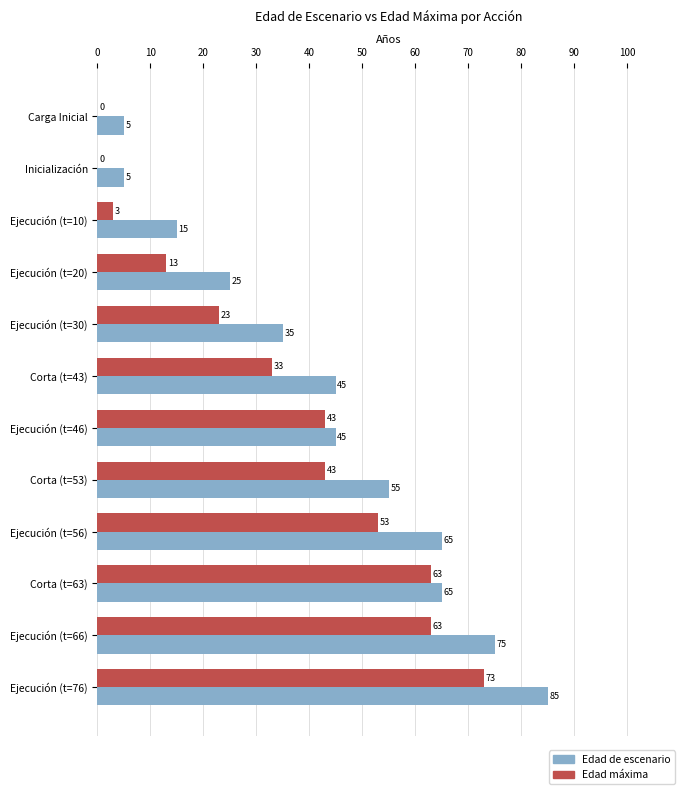

What is the sum of all Edad de escenario values?

520